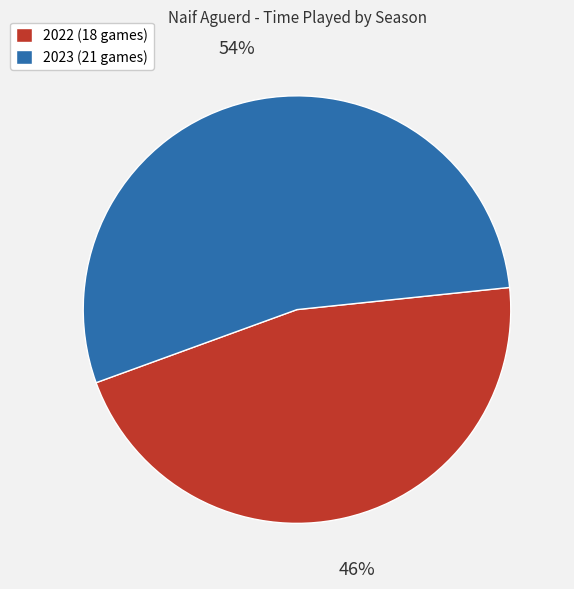

To the nearest percent, what is the difference between the 2022 (18 games) and 2023 (21 games) slice percentages?

8%